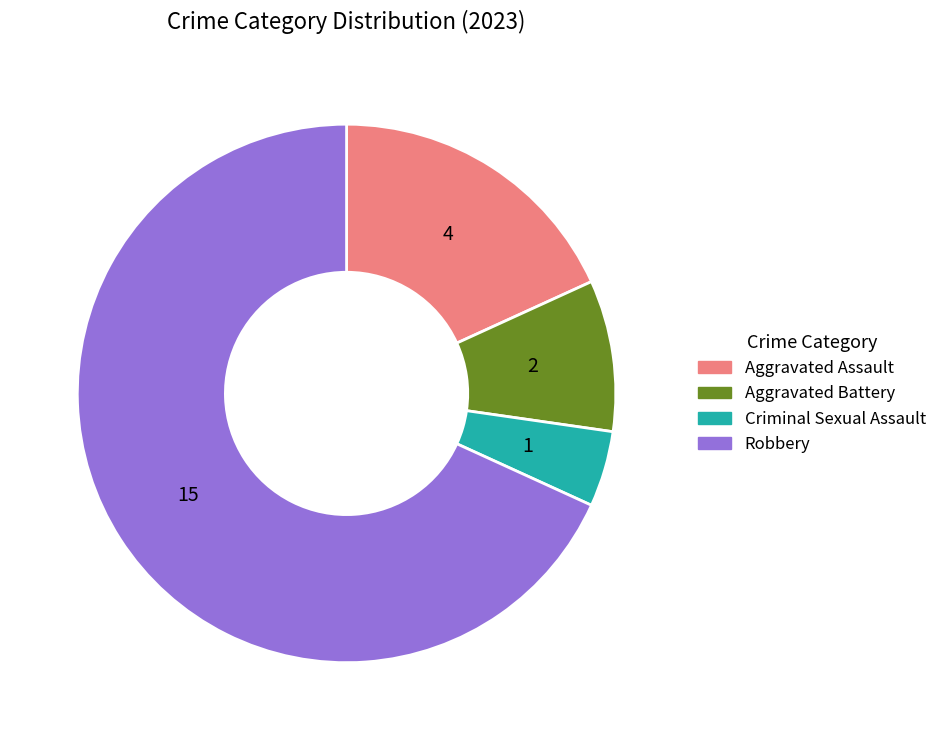

Is the sum of Criminal Sexual Assault and Aggravated Battery greater than half?

No